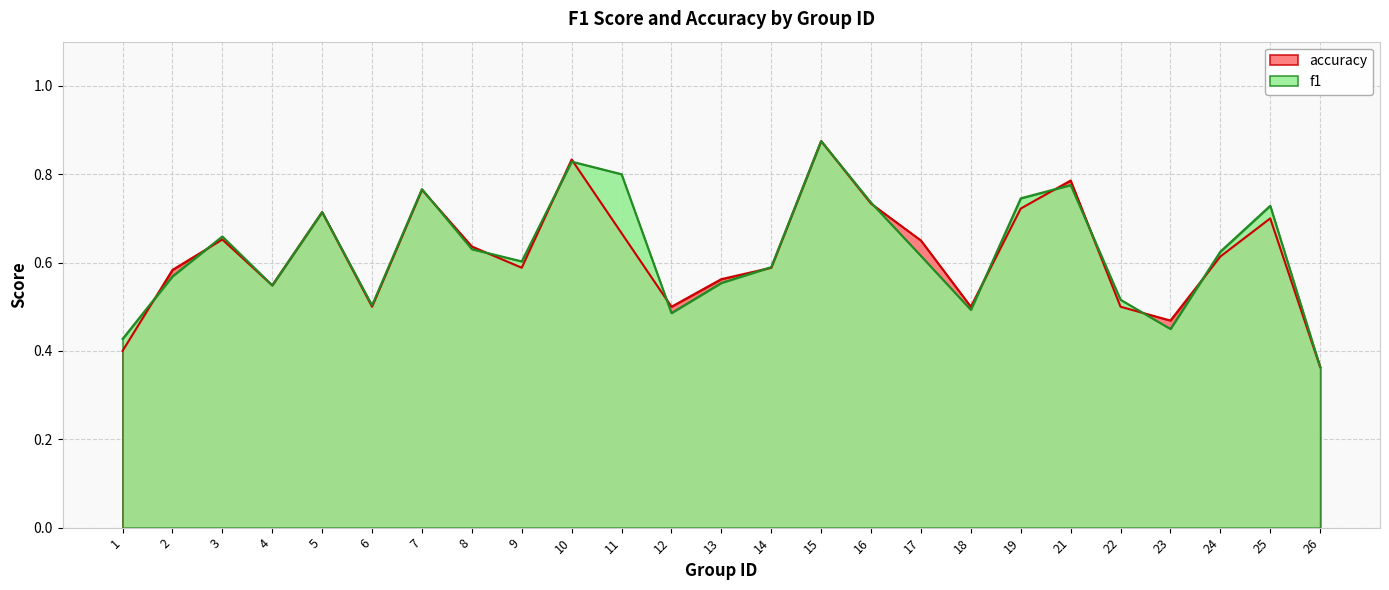

List the series in order of their peak value, lowest first.

f1, accuracy